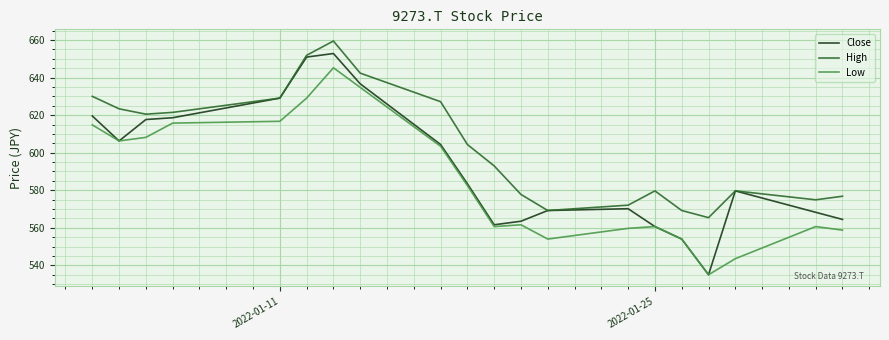

What is the highest value of the High series?

659.5